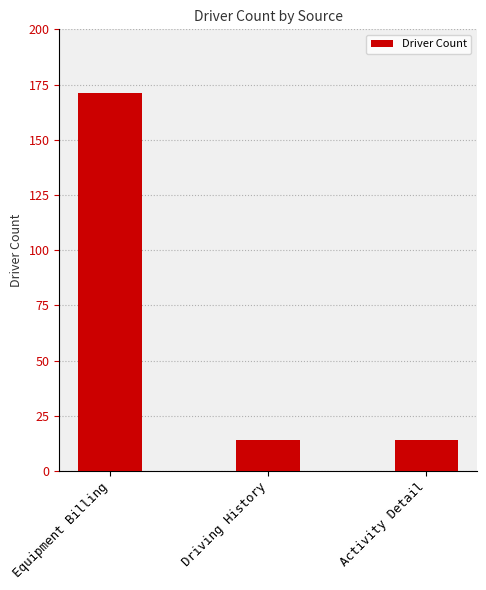

What is the approximate value at Activity Detail?

14